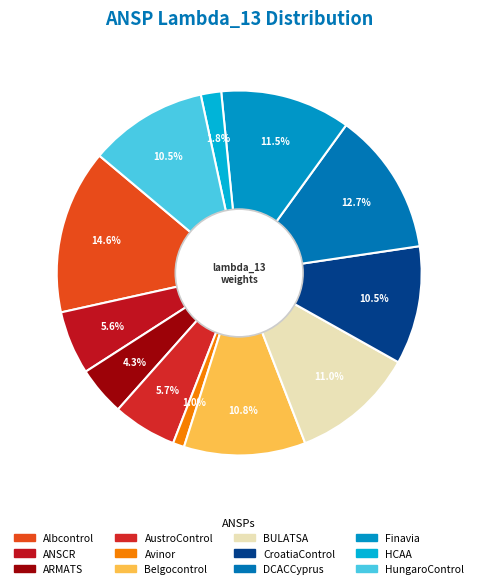

Is there any slice that represents more than half of the pie?

No